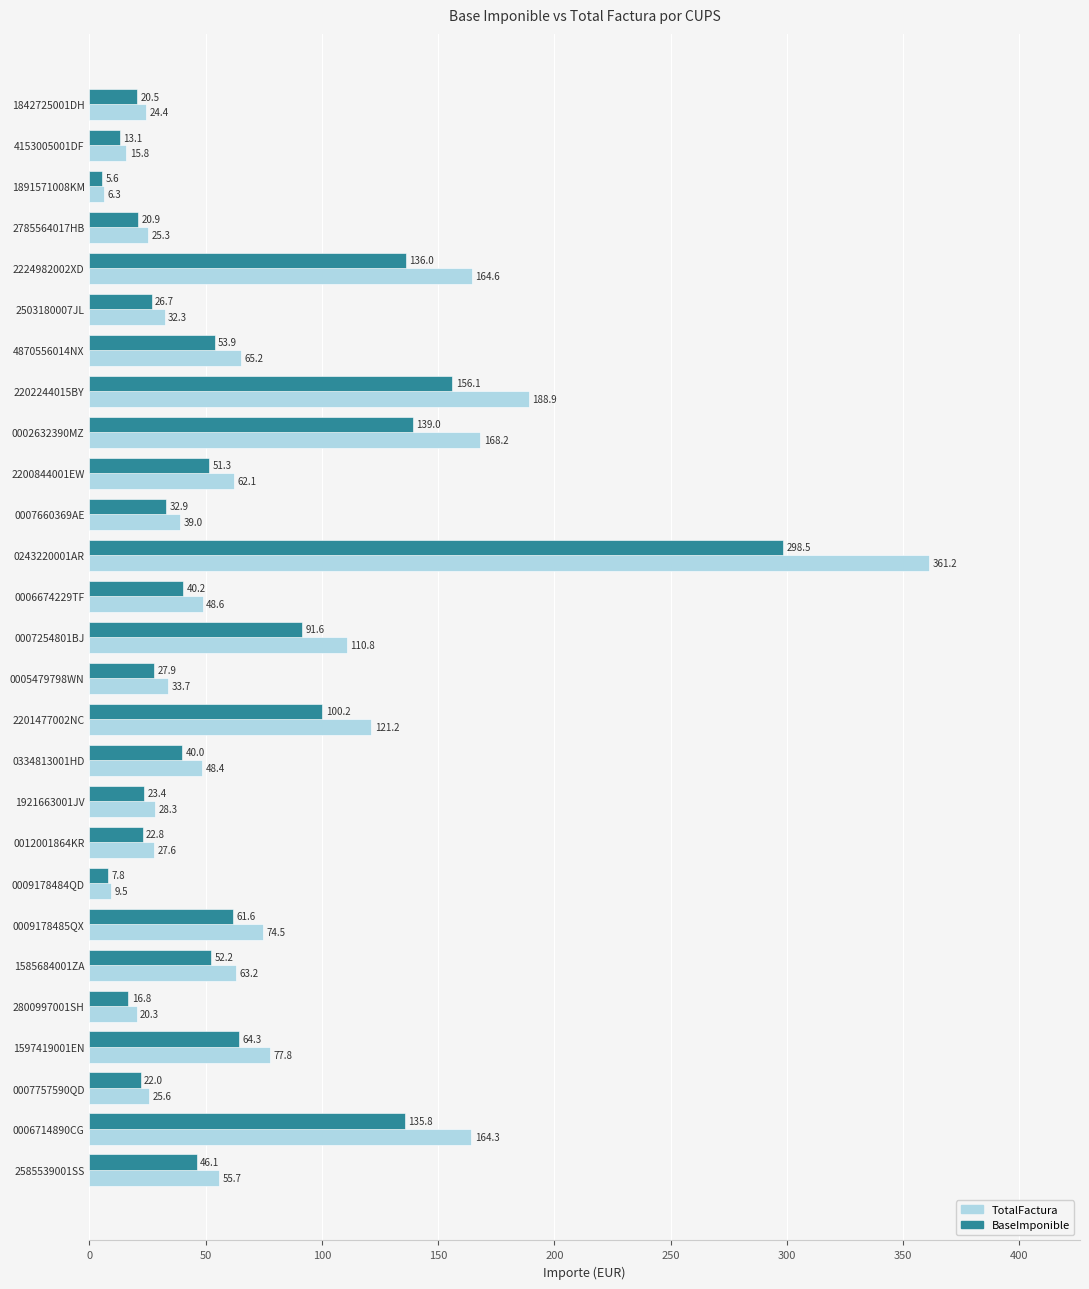

The value of BaseImponible at 1585684001ZA is 14.2. True or false?

False